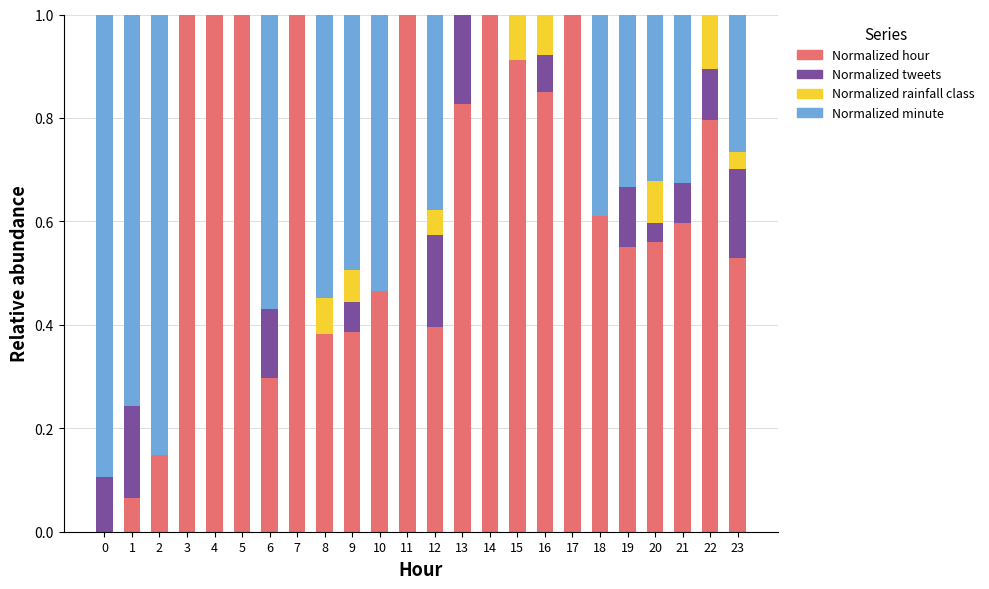

What is the maximum value for Normalized hour?

1.0